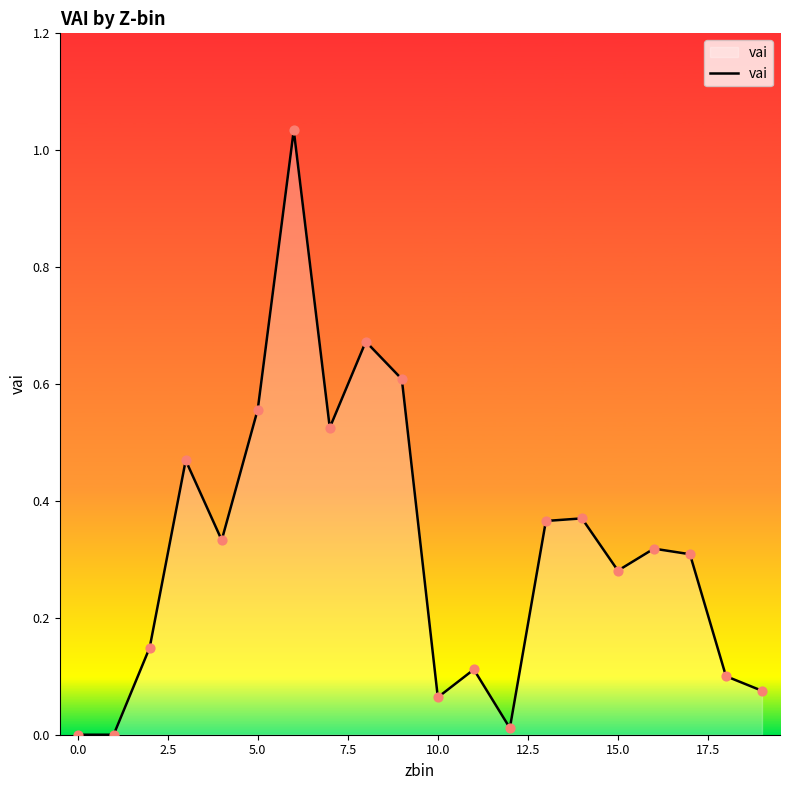

How many lines are shown in the chart?

1